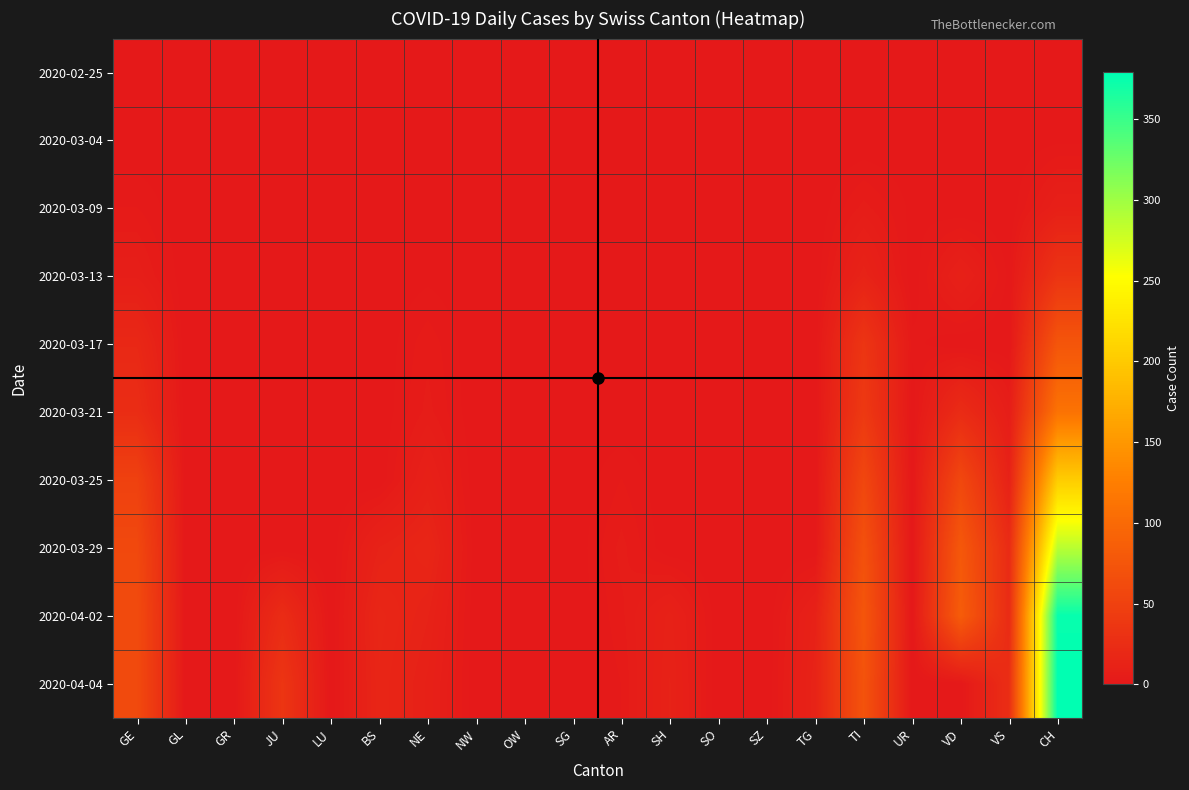

Rank the series at GL from highest to lowest value.

2020-02-25, 2020-03-04, 2020-03-09, 2020-03-13, 2020-03-17, 2020-03-21, 2020-03-25, 2020-03-29, 2020-04-02, 2020-04-04